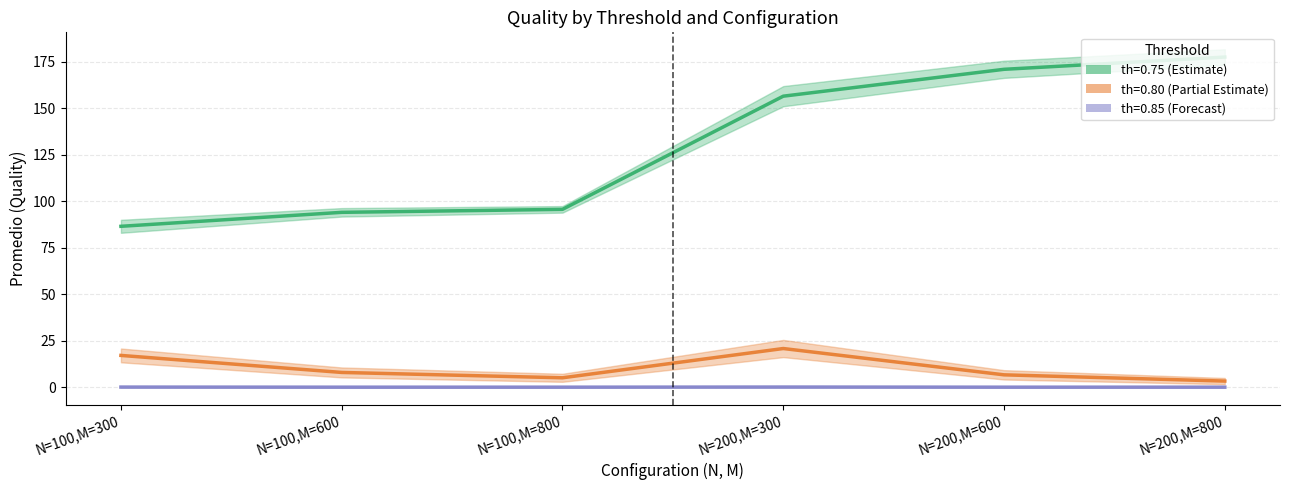

Where is th=0.80_promedio nearest to the value 12?

N=100,M=600